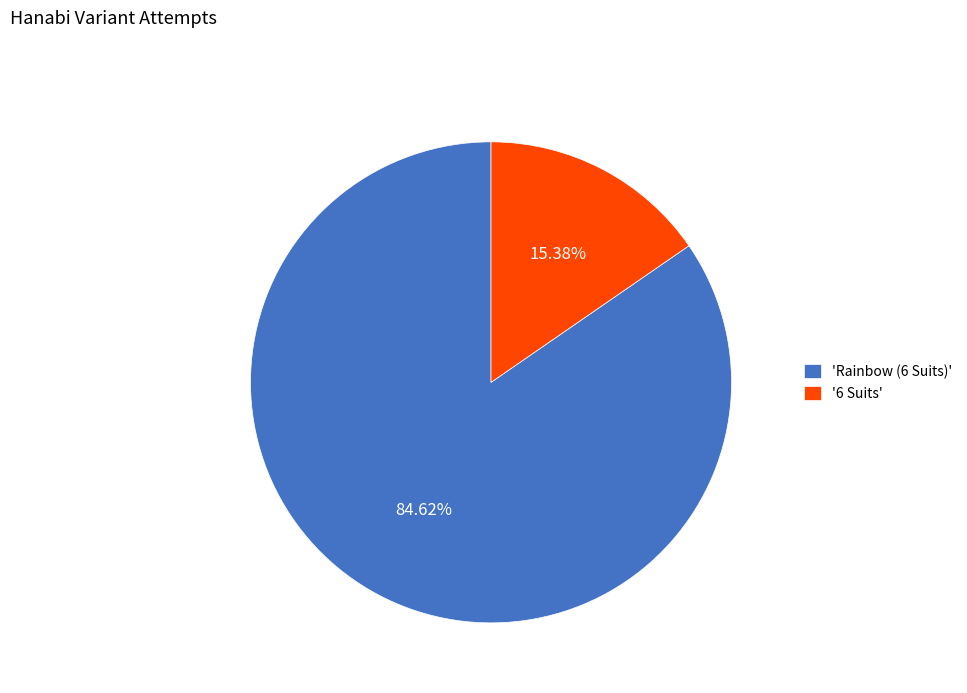

Is the sum of 'Rainbow (6 Suits)' and '6 Suits' greater than half?

Yes